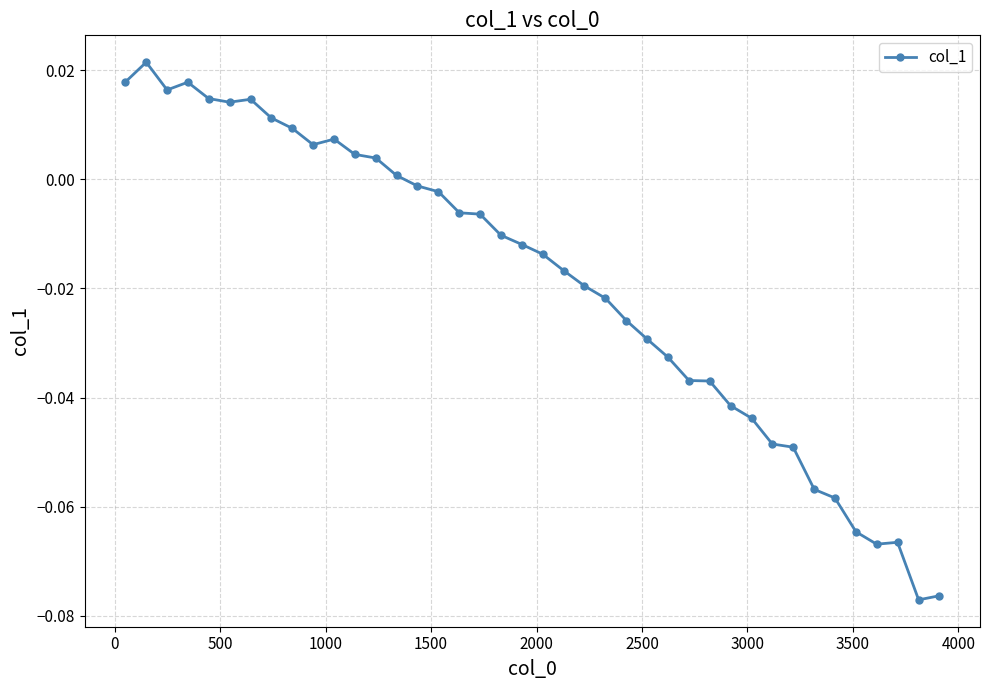

True or false: there are more than 2 points higher than both neighbors.

True